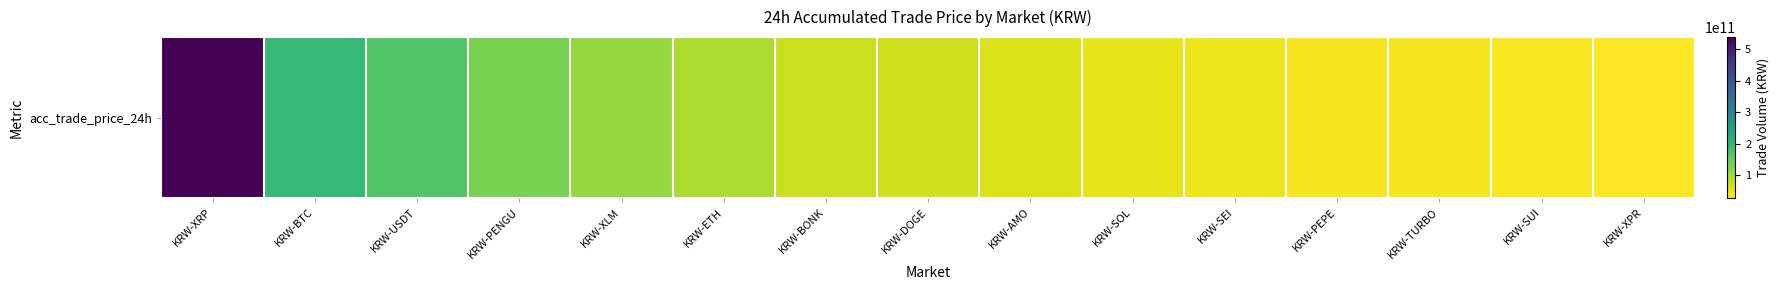

At which label is the value closest to 282943009613?

KRW-BTC